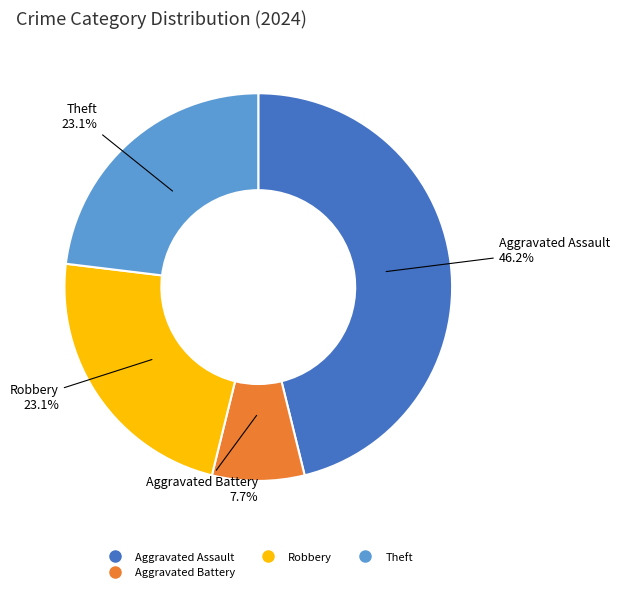

Is there any slice that represents more than half of the pie?

No